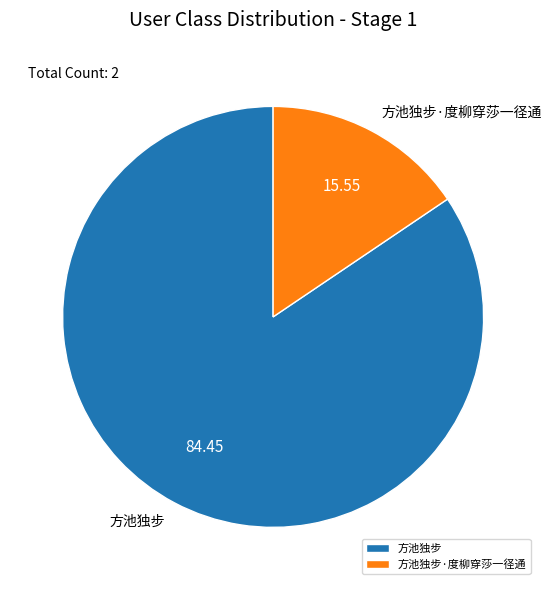

Is the sum of 方池独步 and 方池独步·度柳穿莎一径通 greater than half?

Yes